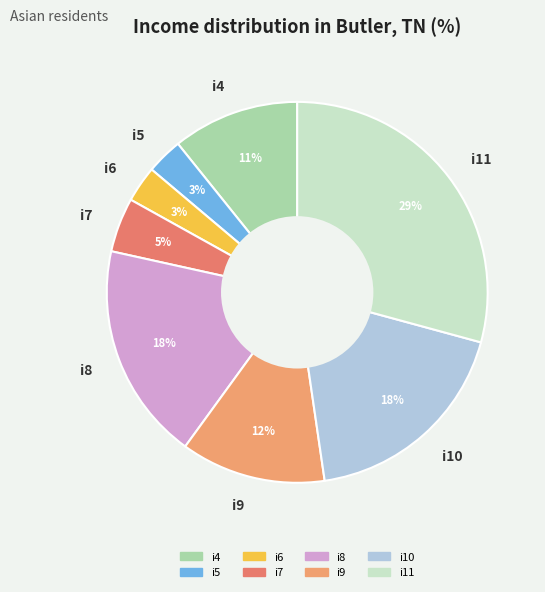

Which slice is the largest?

i11